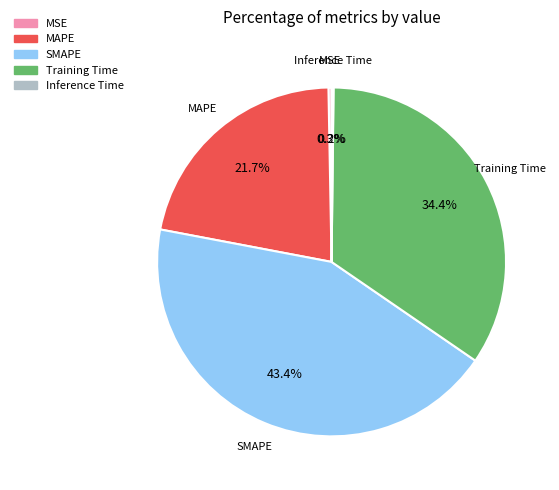

What is the ratio of the value at SMAPE to the value at Training Time?

1.3